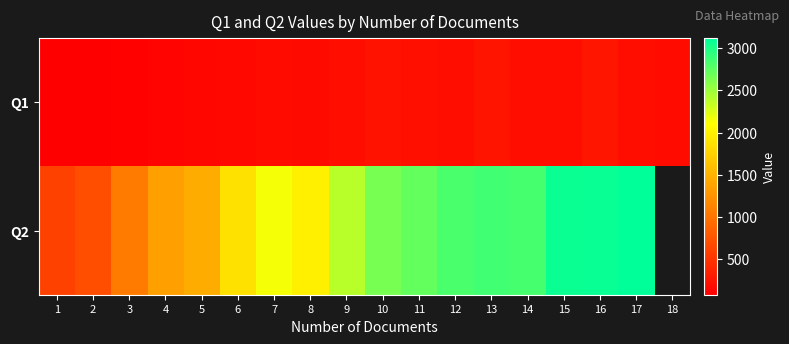

At which label does Q1 first exceed 195?

9